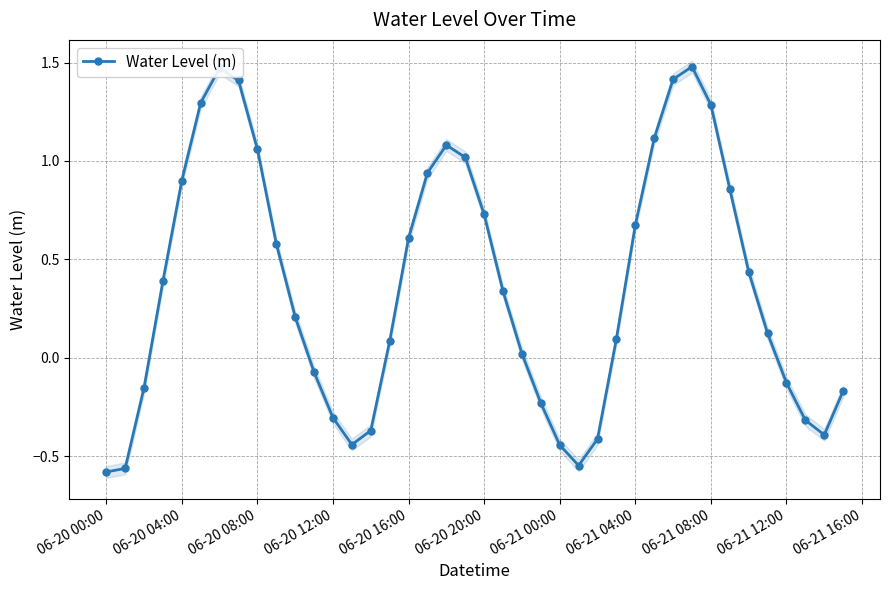

True or false: Water Level (m) has a value of 1.6 at 06-20 08:00.

False